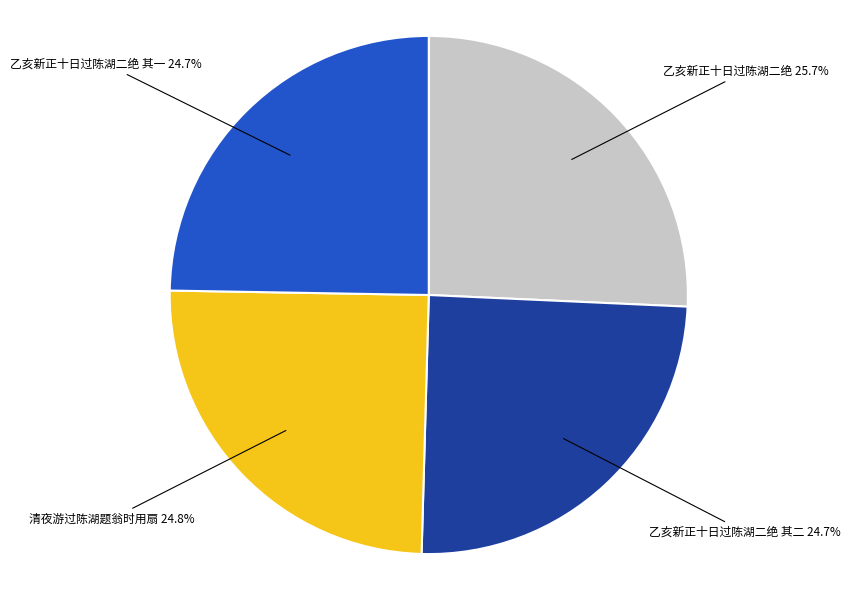

Between 乙亥新正十日过陈湖二绝 and 清夜游过陈湖题翁时用扇, which is larger?

乙亥新正十日过陈湖二绝